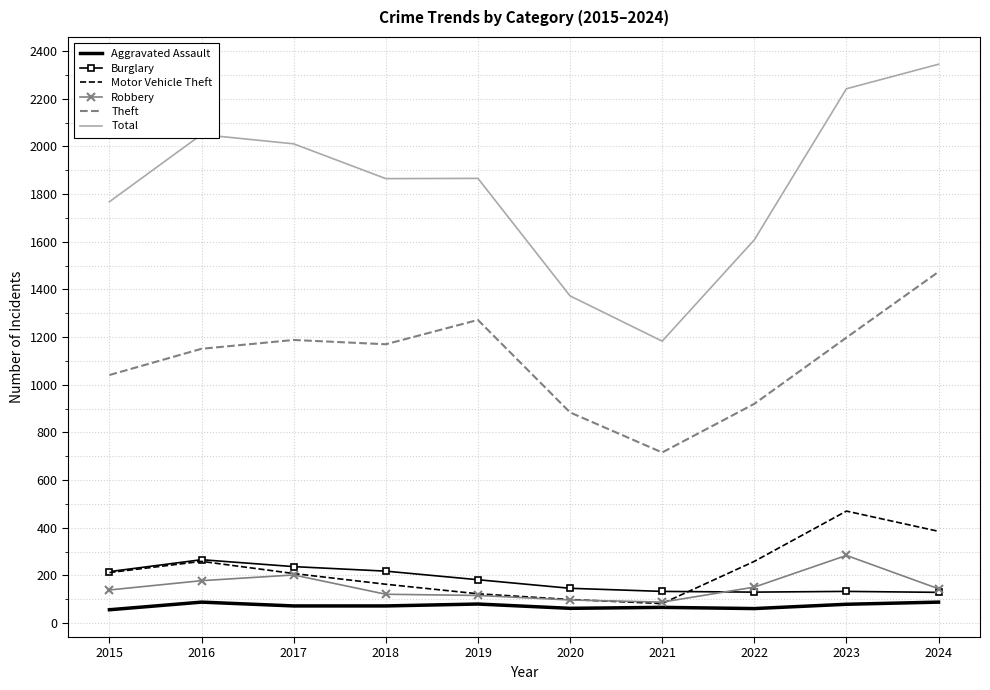

What is the difference between the maximum and minimum values in the Theft series?

758